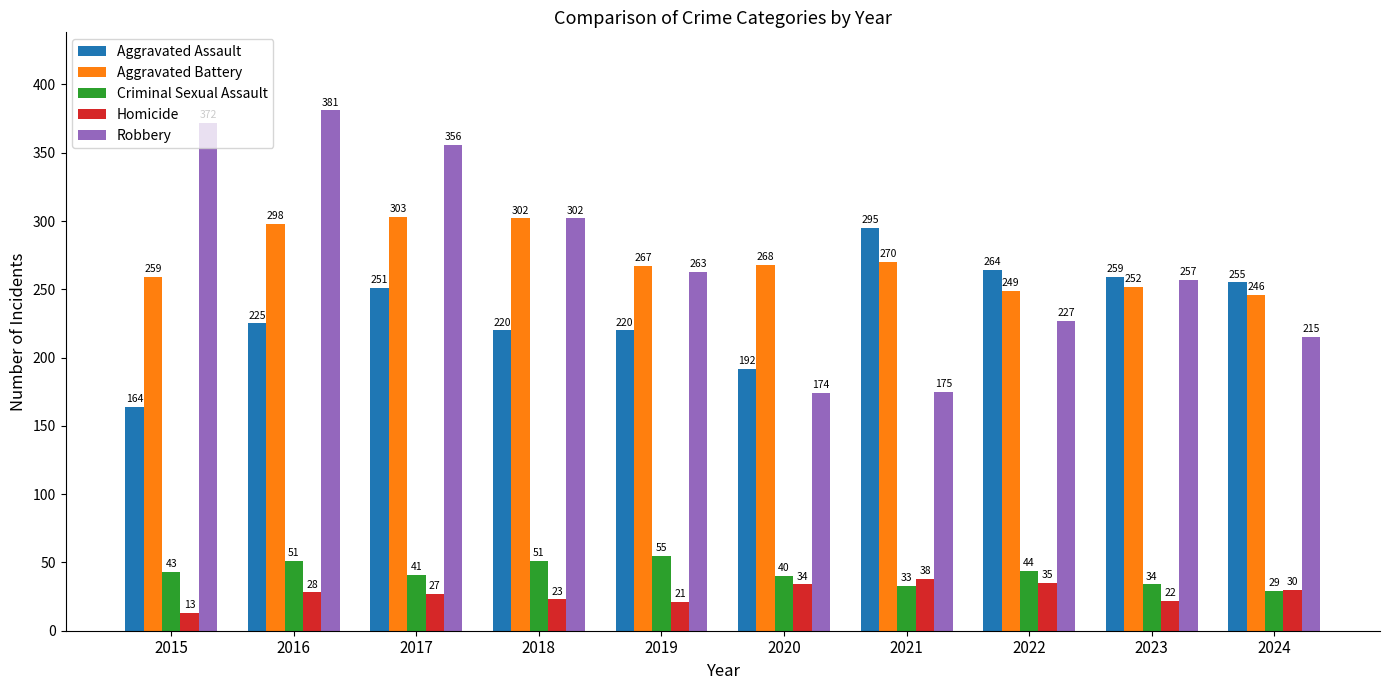

How many bars are there in each group?

5